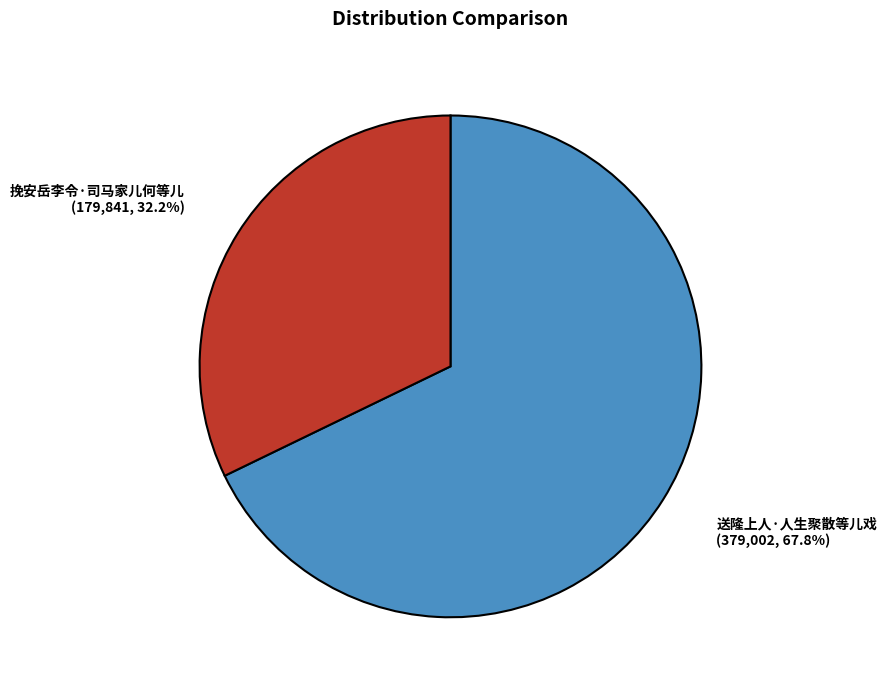

Count the number of slices in the pie.

2